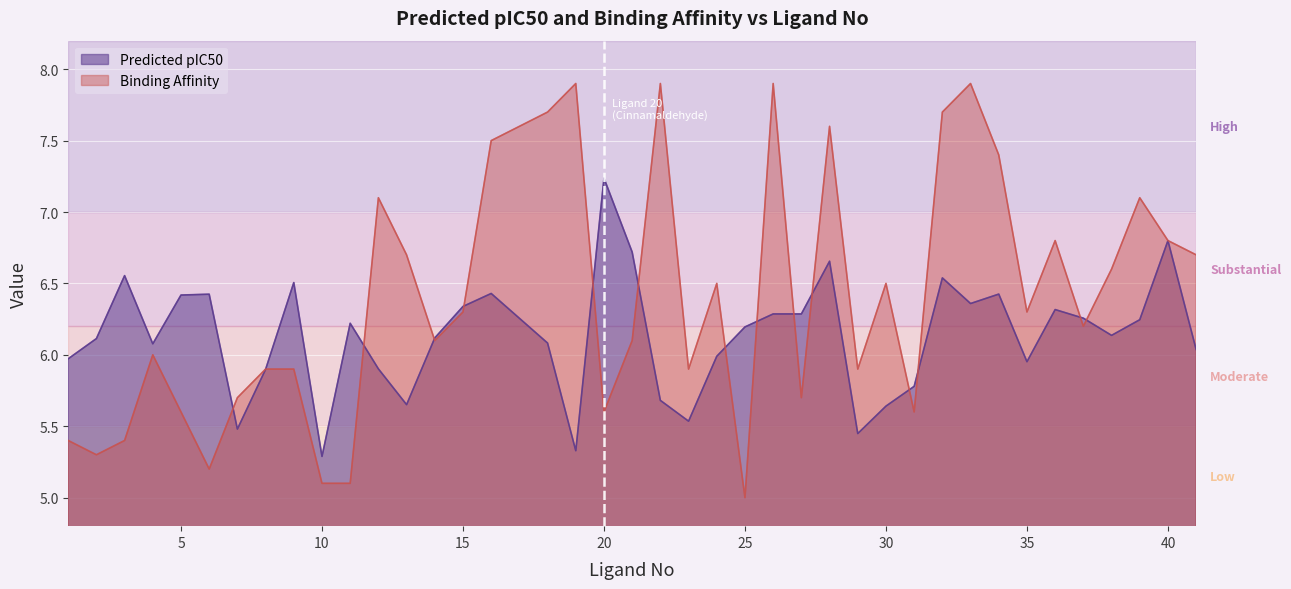

At how many categories does at least one series exceed 6?

33